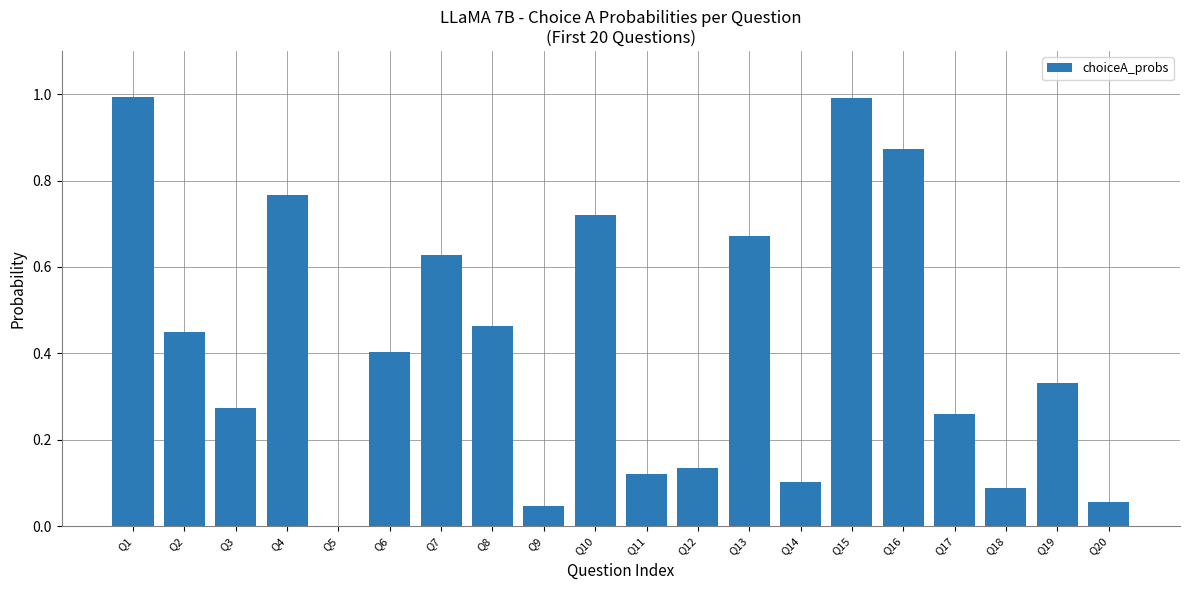

What is the maximum value shown in the chart?

1.0